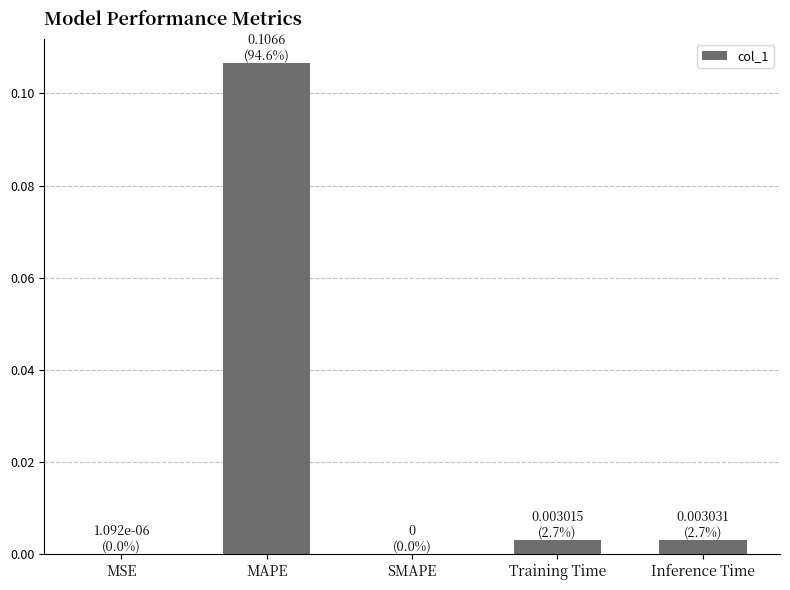

The value at Training Time is 0.0. True or false?

True